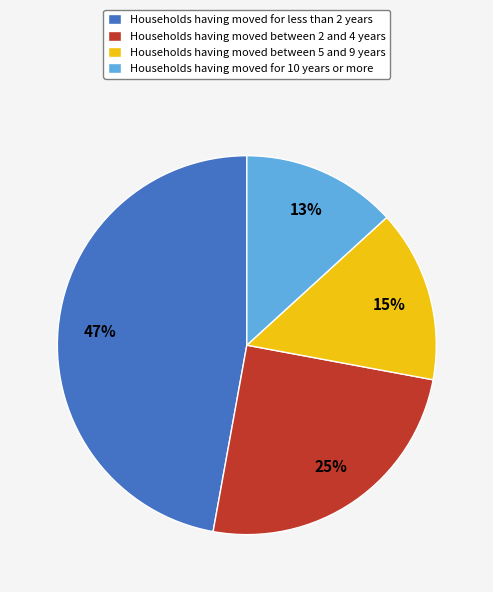

Is it true that Households having moved between 2 and 4 years is 25% of the pie?

True